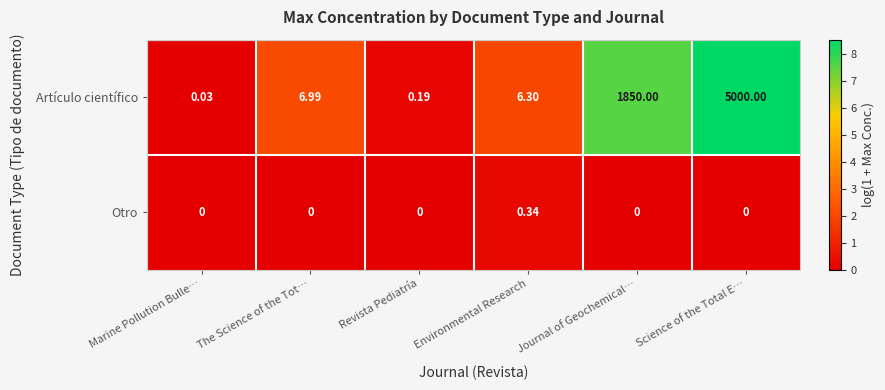

At which label does Artículo científico reach its peak?

Science of the Total E…